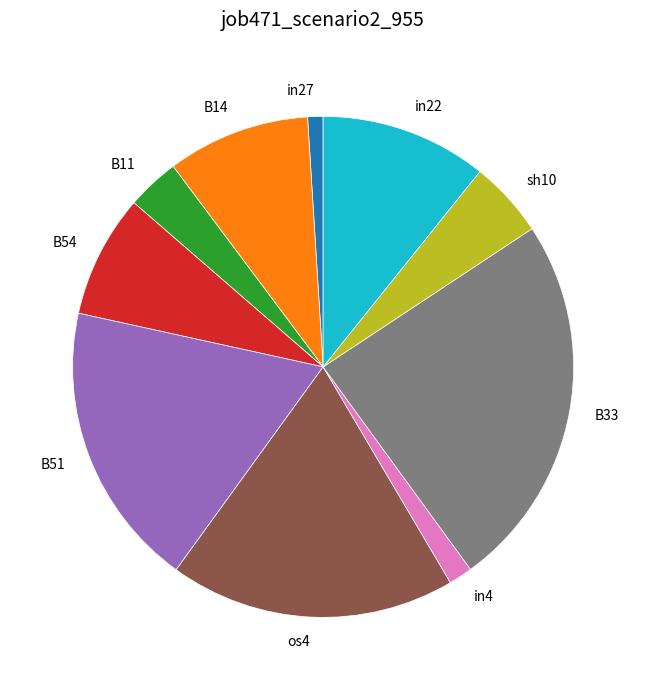

What is the smallest slice in the pie chart?

in27